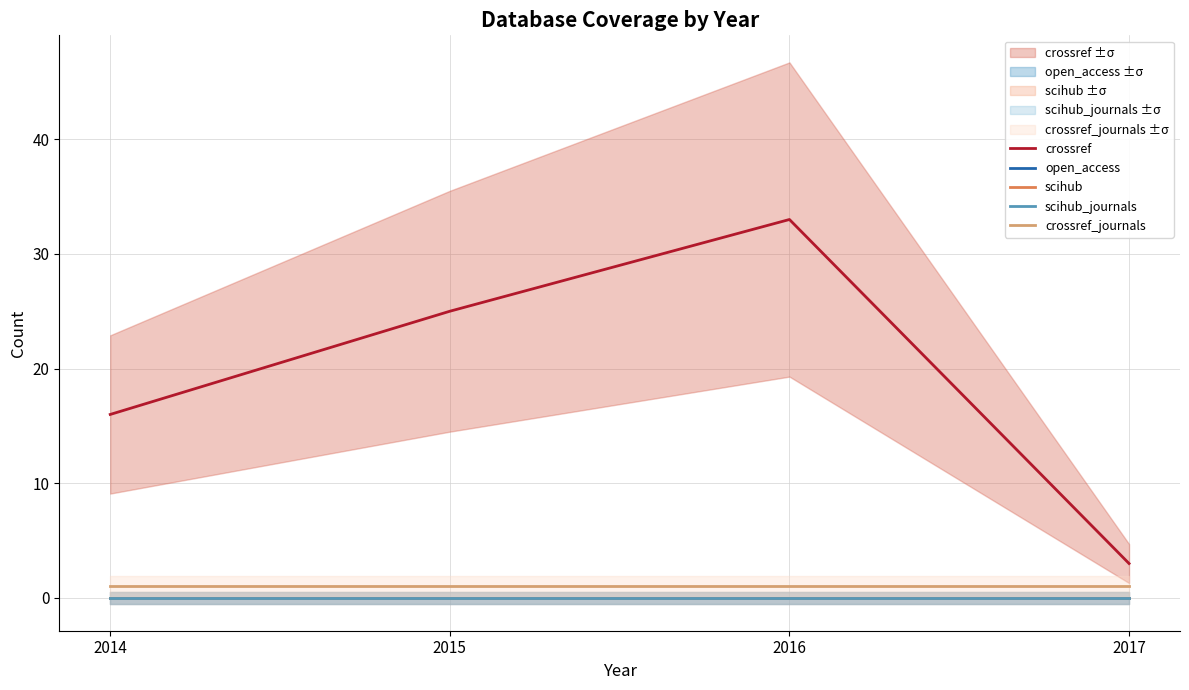

Does the chart display data point markers on the line(s)?

No